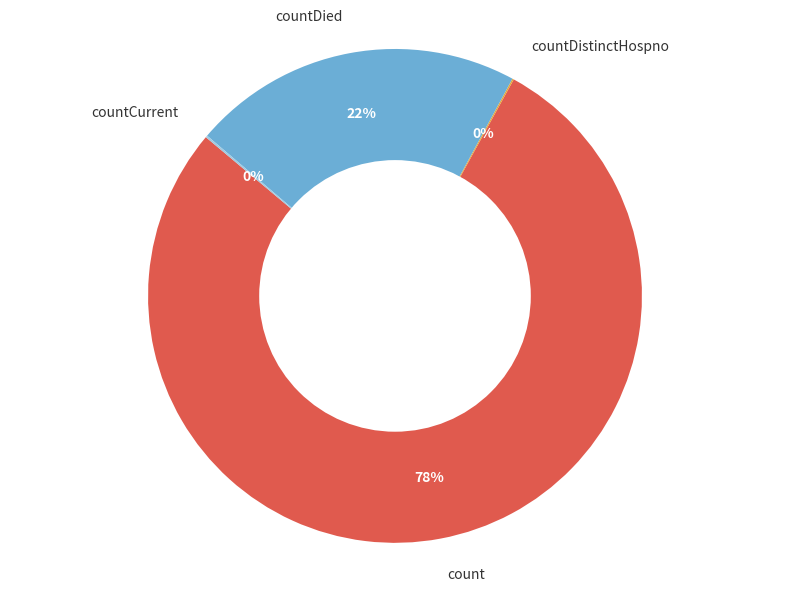

The countDied slice represents 16% of the pie. True or false?

False